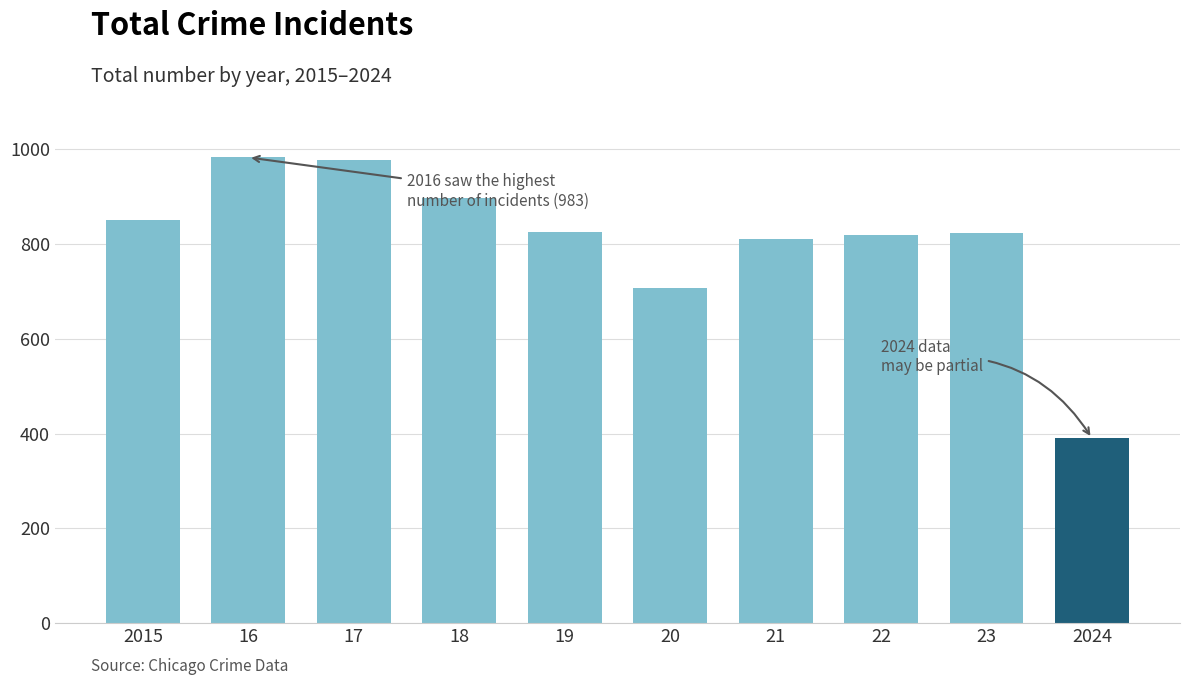

How many distinct data groups are displayed?

1